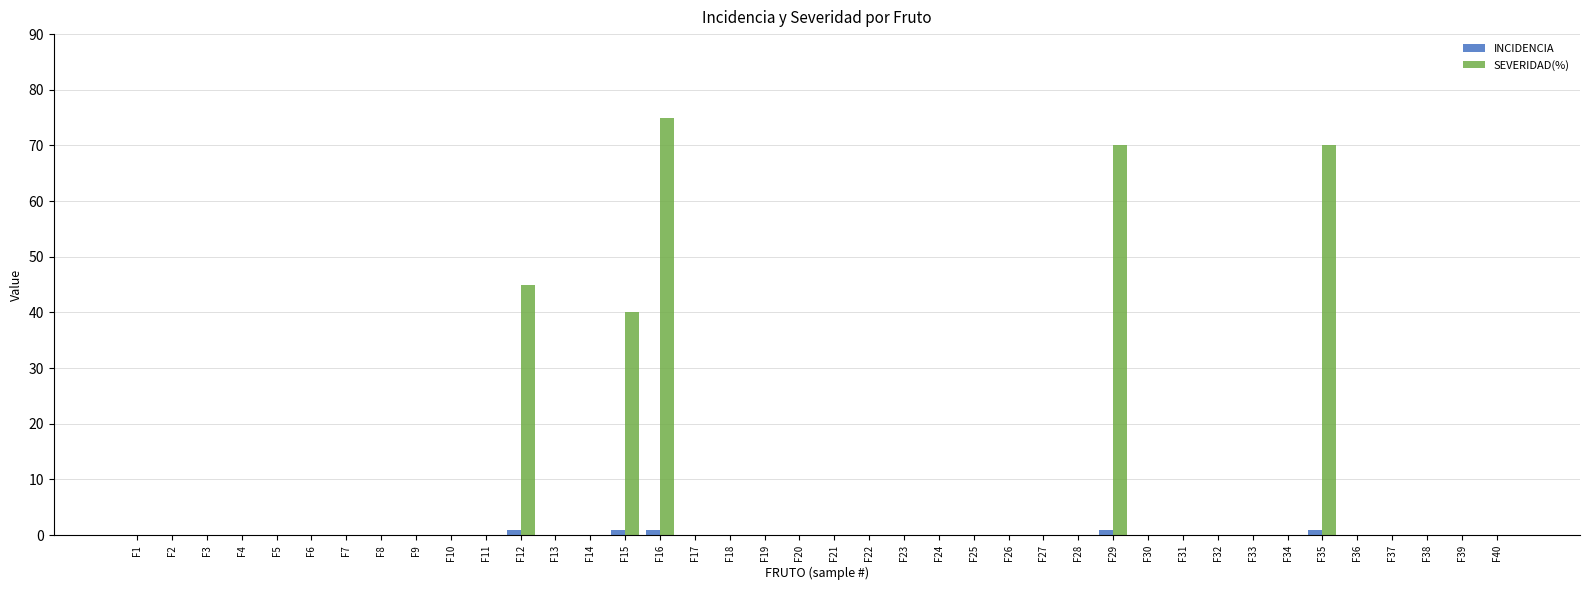

What are all the series names shown in the legend?

INCIDENCIA, SEVERIDAD(%)